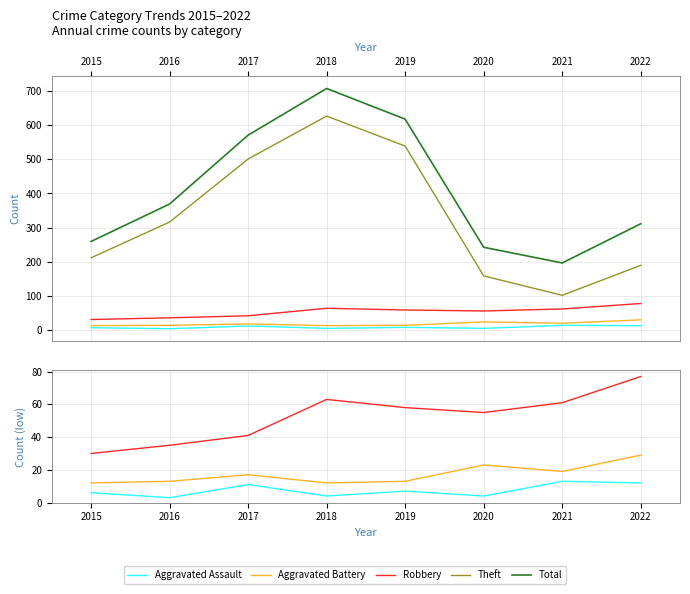

Reading right to left, transcribe all the data shown in this chart.

Aggravated Assault: 12	13	4	7	4	11	3	6
Aggravated Battery: 29	19	23	13	12	17	13	12
Robbery: 77	61	55	58	63	41	35	30
Theft: 189	101	158	539	627	501	316	211
Total: 311	196	242	618	708	571	369	259